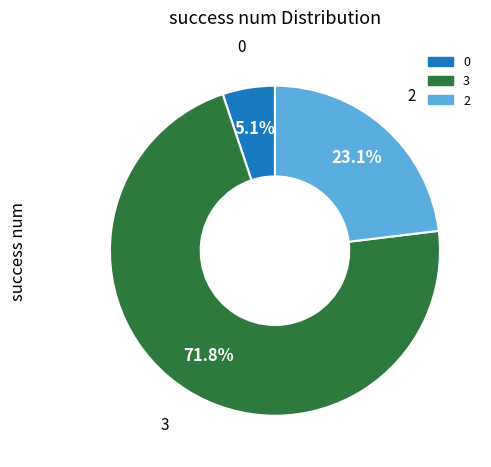

Does any single category account for the majority?

Yes